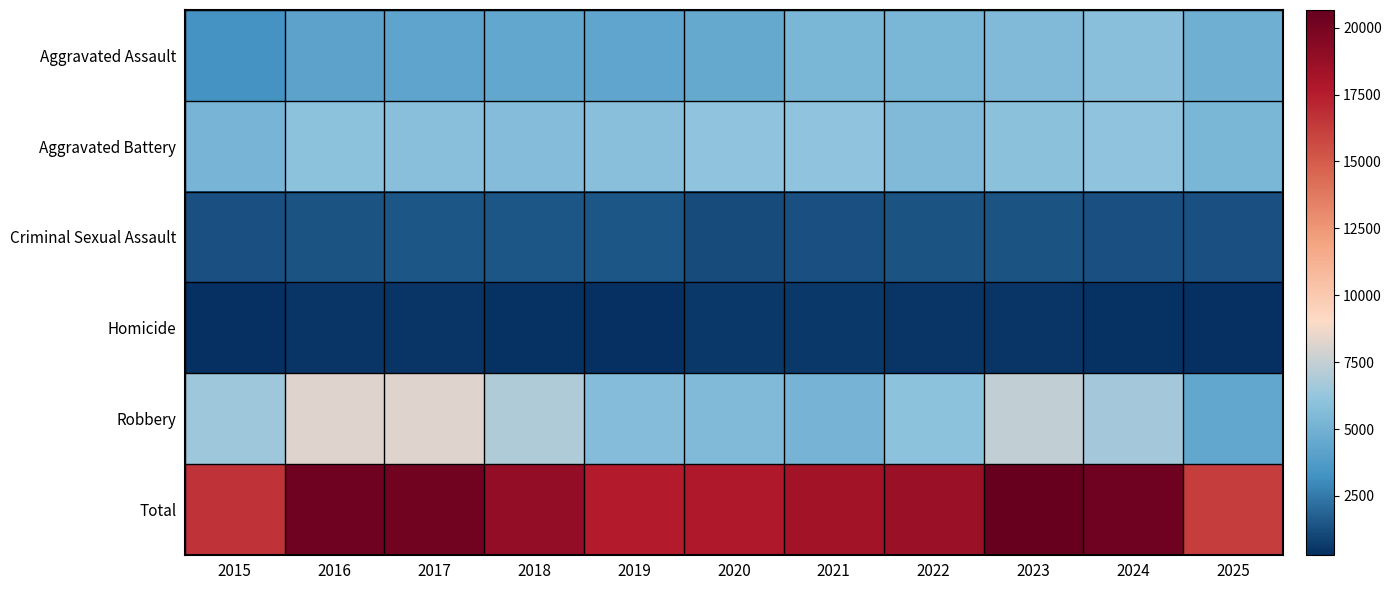

What is the spread (max minus min) of values at 2016?

19748